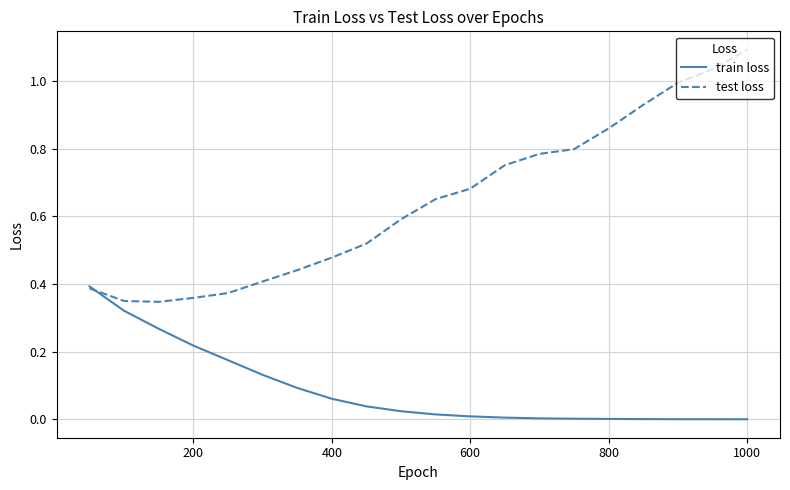

Which series has the widest spread of values?

test loss